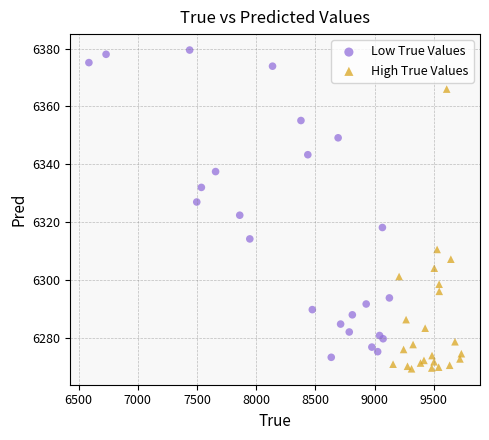

Which series contains the highest Y value?

Low True Values